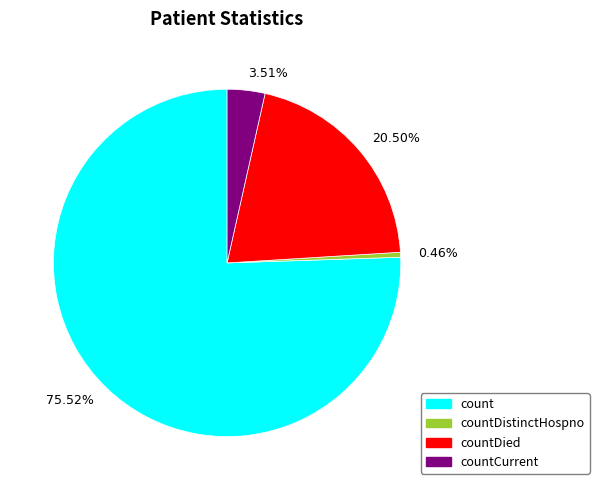

What is the ratio of the value at 75.52% to the value at 0.46%?

163.6